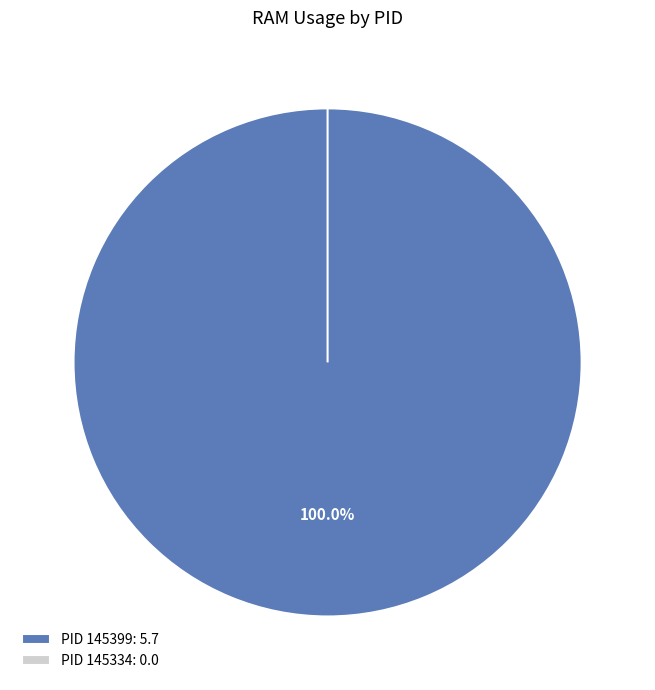

Count the number of slices in the pie.

2